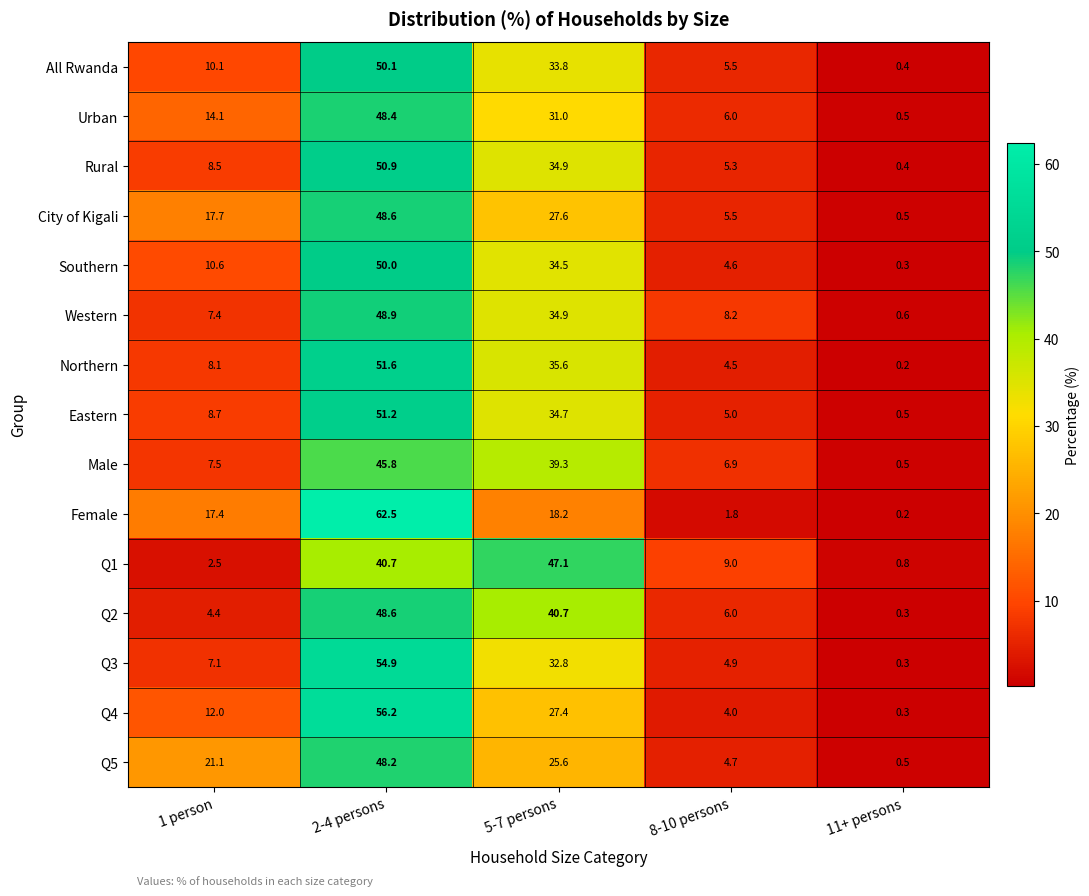

At which category is the sum across all series the highest?

2-4 persons